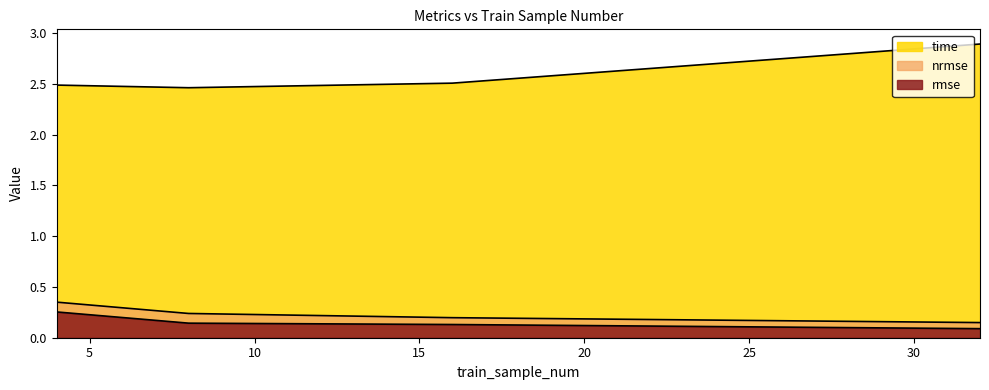

How many lines are shown in the chart?

3